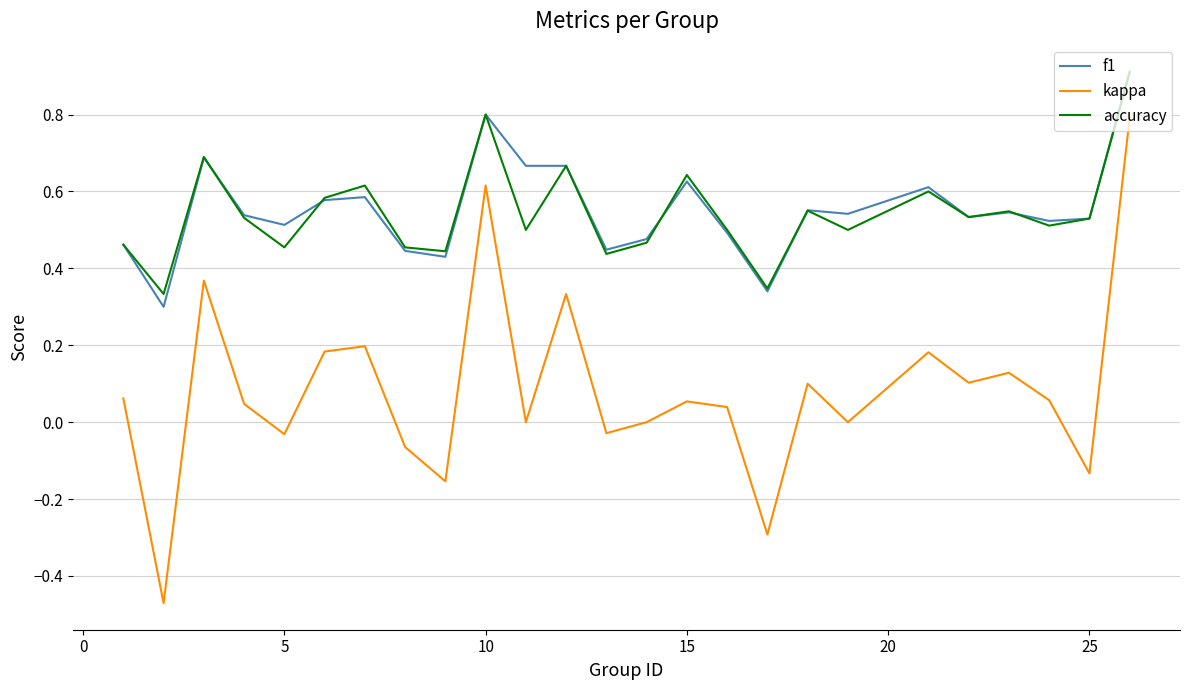

How many interior local valleys does the accuracy series have?

9